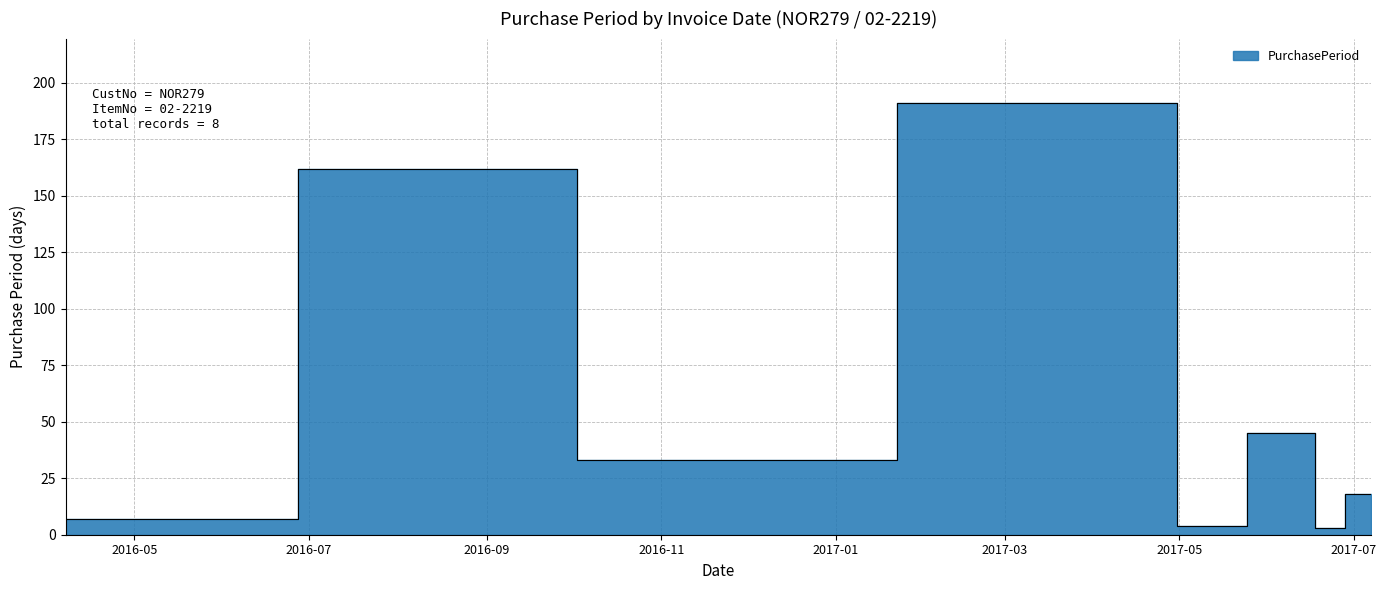

Reading right to left, extract all data points from this chart.

18	3	45	4	191	33	162	7